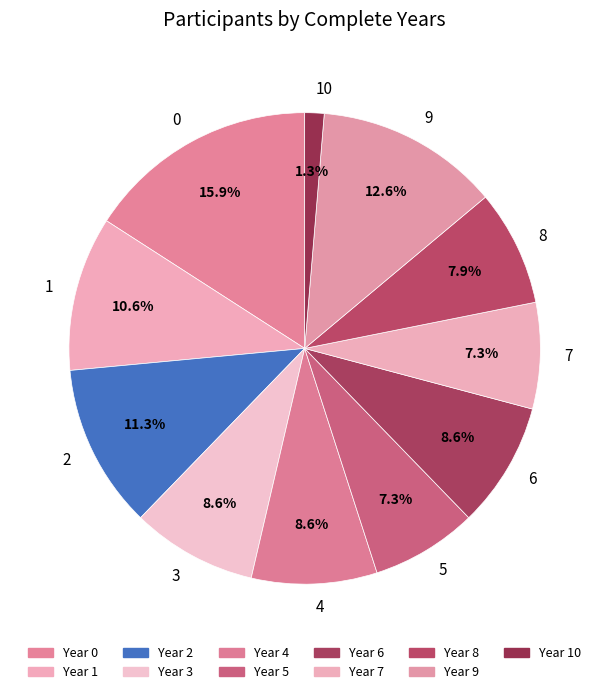

Is there a majority slice in this chart?

No